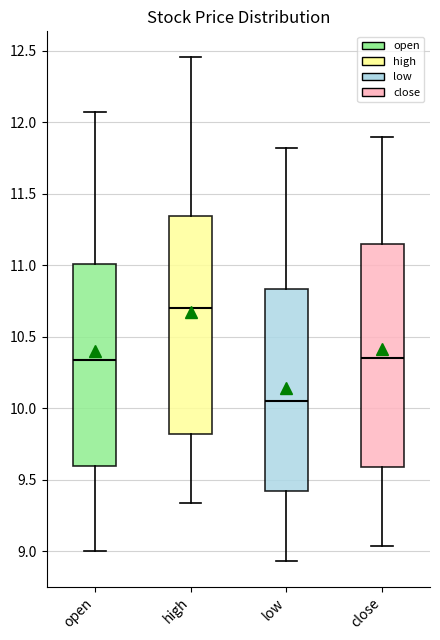

Where is the upper edge of the box for close on the y-axis? The values are not printed on the chart, so give them approximately, as read against the axis.

11.15